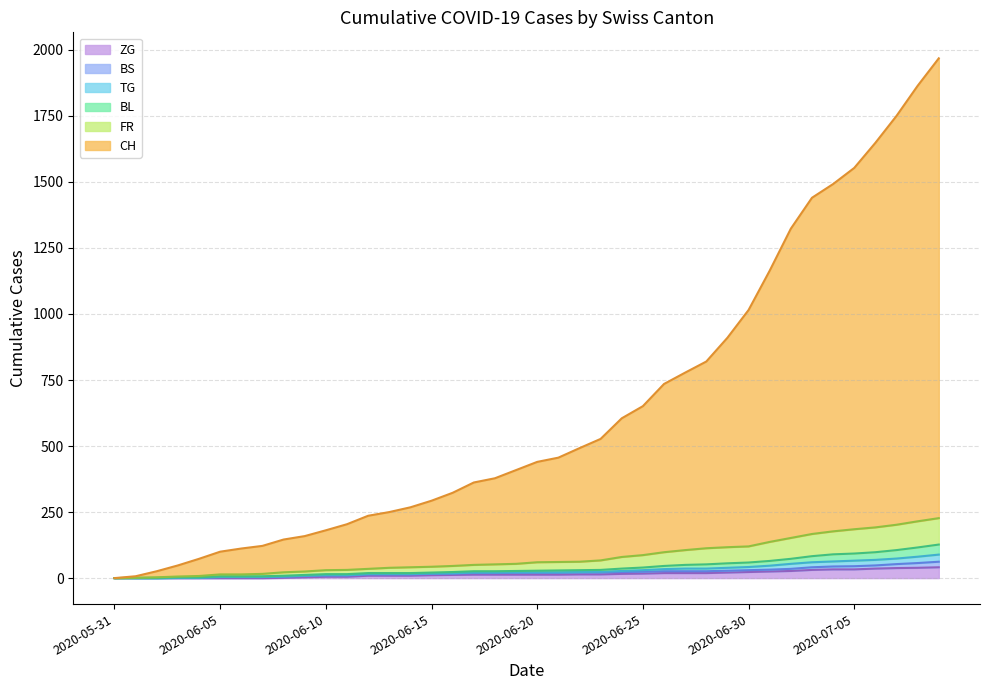

What is the total value across all series at 2020-06-19?

503